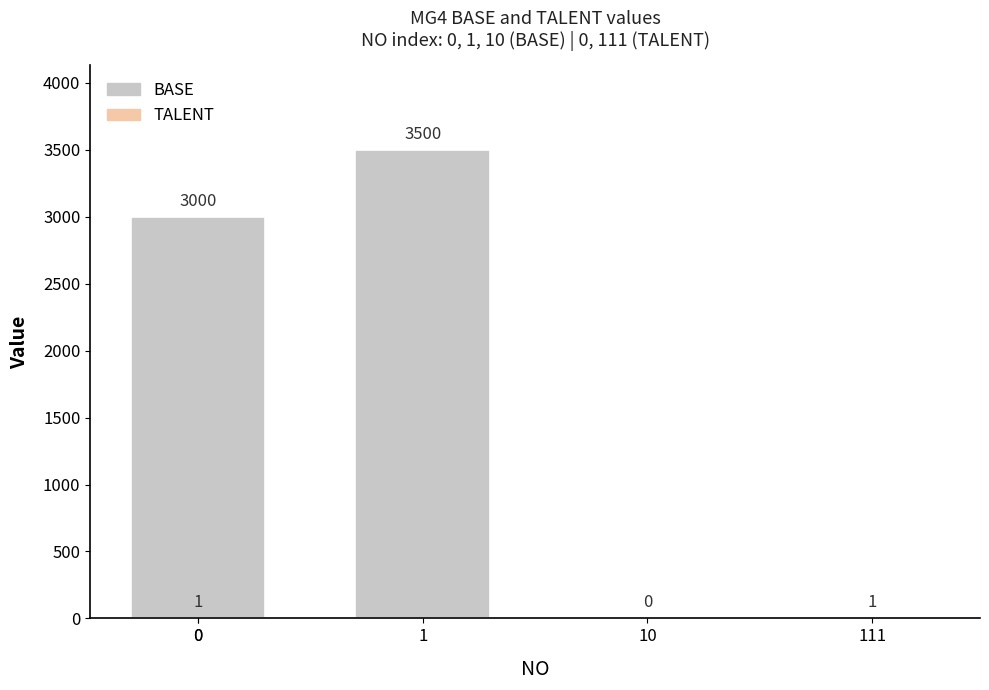

What is the average value?

2167